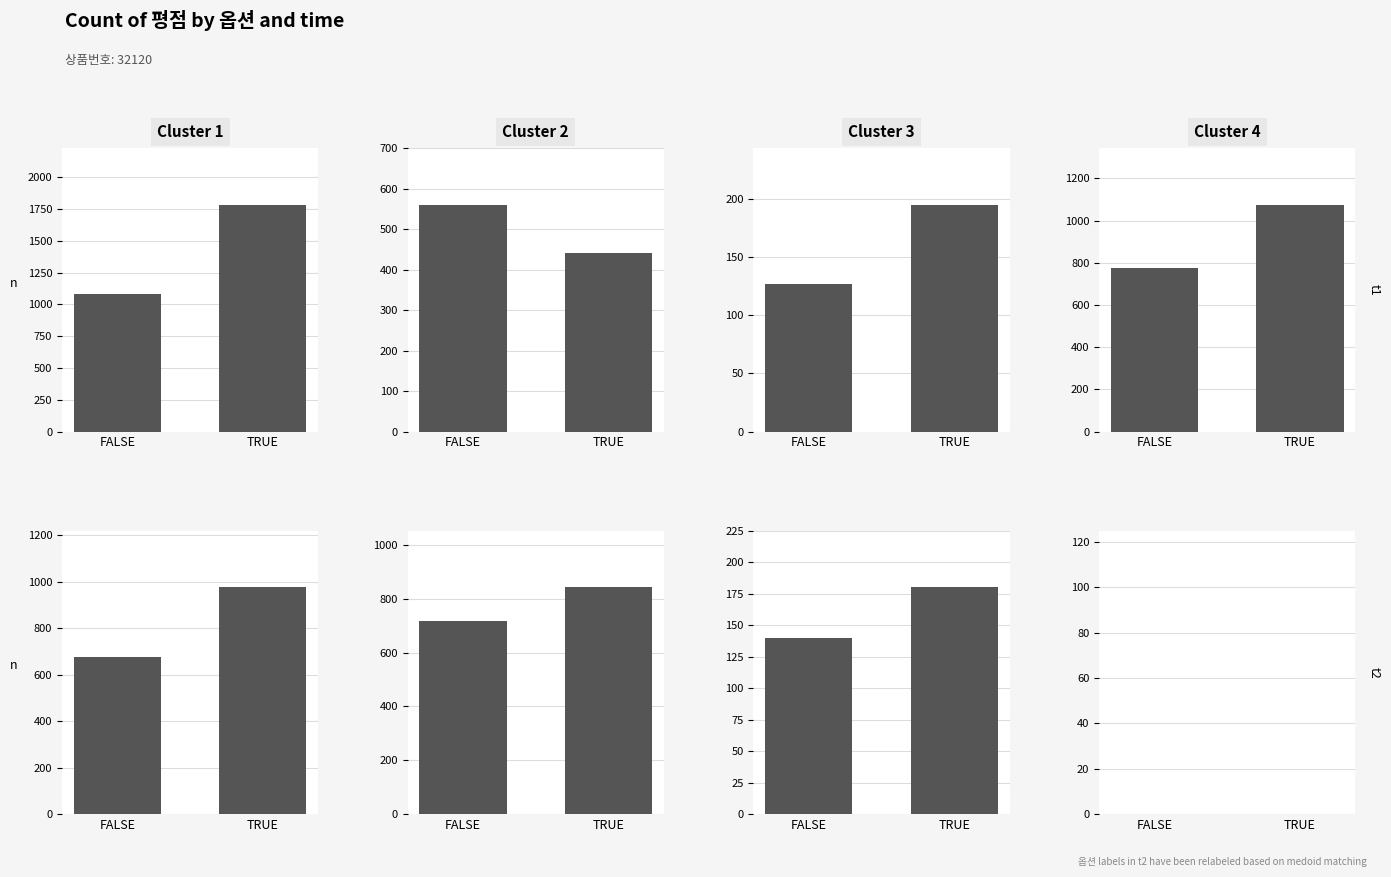

Which has a higher value, TRUE or FALSE?

TRUE